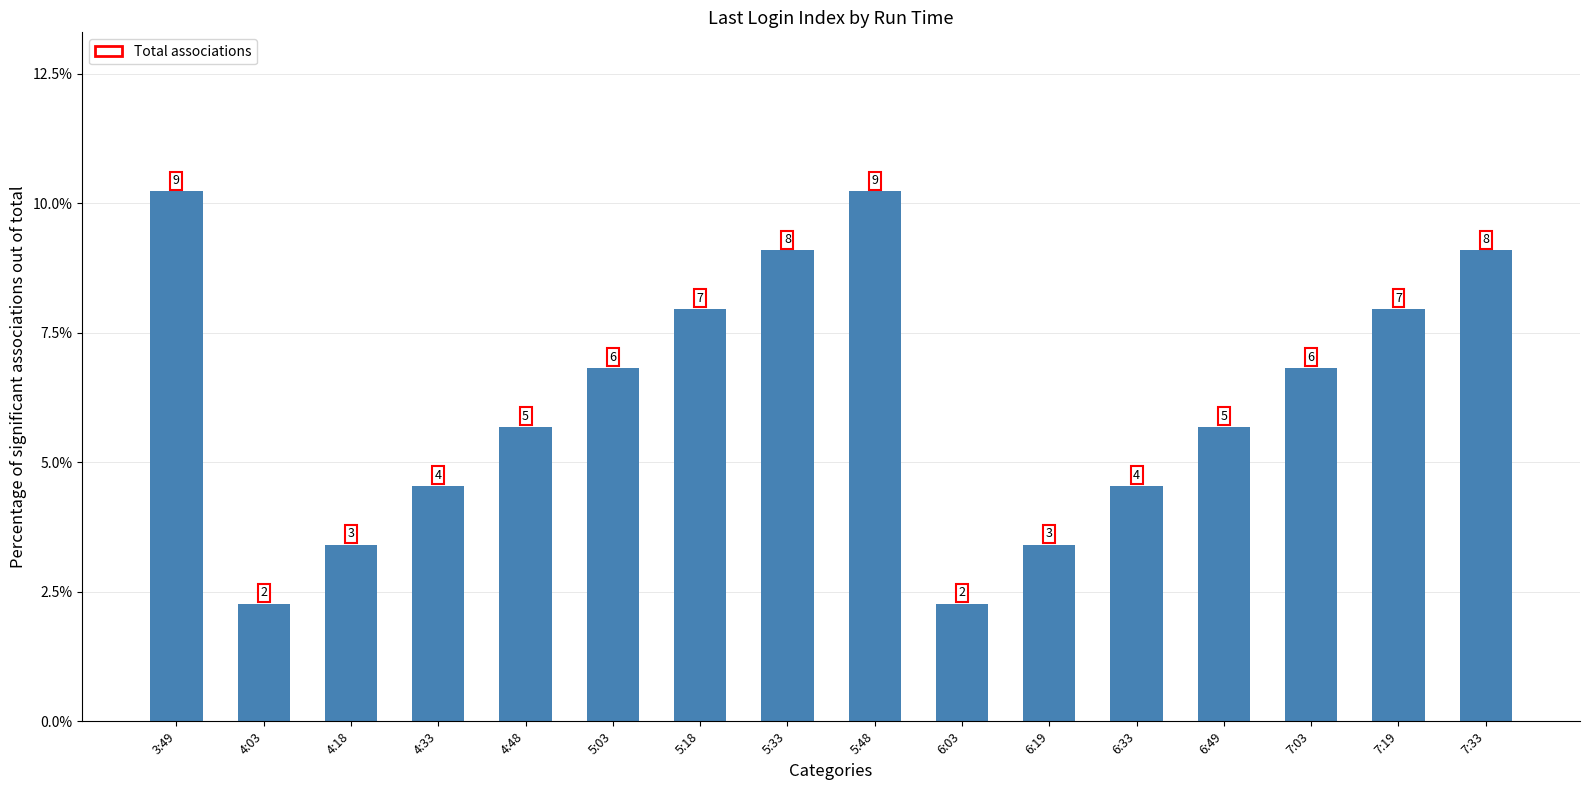

Rank the categories by value from highest to lowest.

3:49, 5:48, 5:33, 7:33, 5:18, 7:19, 5:03, 7:03, 4:48, 6:49, 4:33, 6:33, 4:18, 6:19, 4:03, 6:03